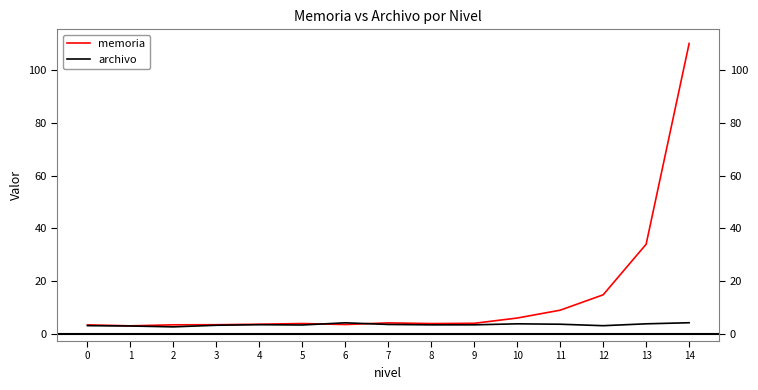

Is it true that archivo equals 3.6 at 11?

True